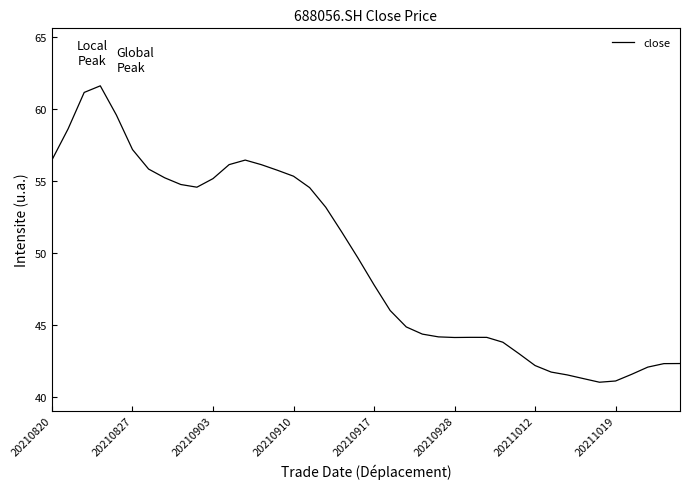

What is the minimum value shown in the chart?

41.0